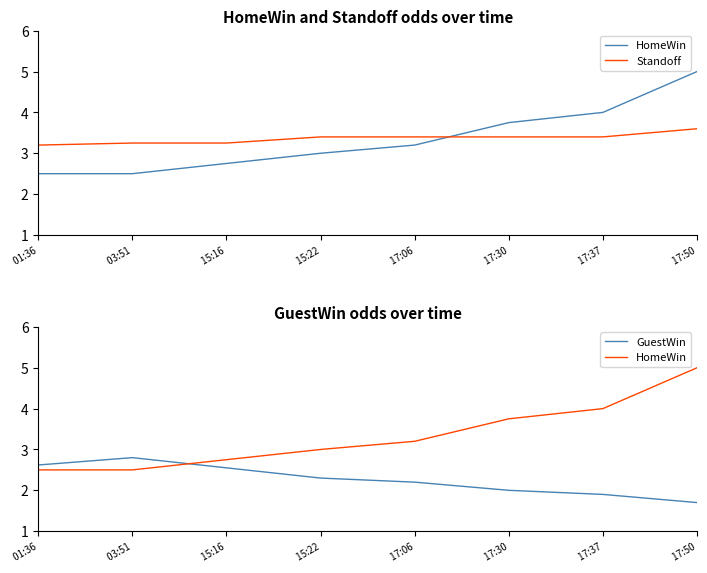

Reading right to left, extract all data points from this chart.

HomeWin:  17:50=5.0	 17:37=4.0	 17:30=3.8	 17:06=3.2	 15:22=3.0	 15:16=2.8	 03:51=2.5	 01:36=2.5
Standoff:  17:50=3.6	 17:37=3.4	 17:30=3.4	 17:06=3.4	 15:22=3.4	 15:16=3.2	 03:51=3.2	 01:36=3.2
GuestWin:  17:50=1.7	 17:37=1.9	 17:30=2.0	 17:06=2.2	 15:22=2.3	 15:16=2.5	 03:51=2.8	 01:36=2.6